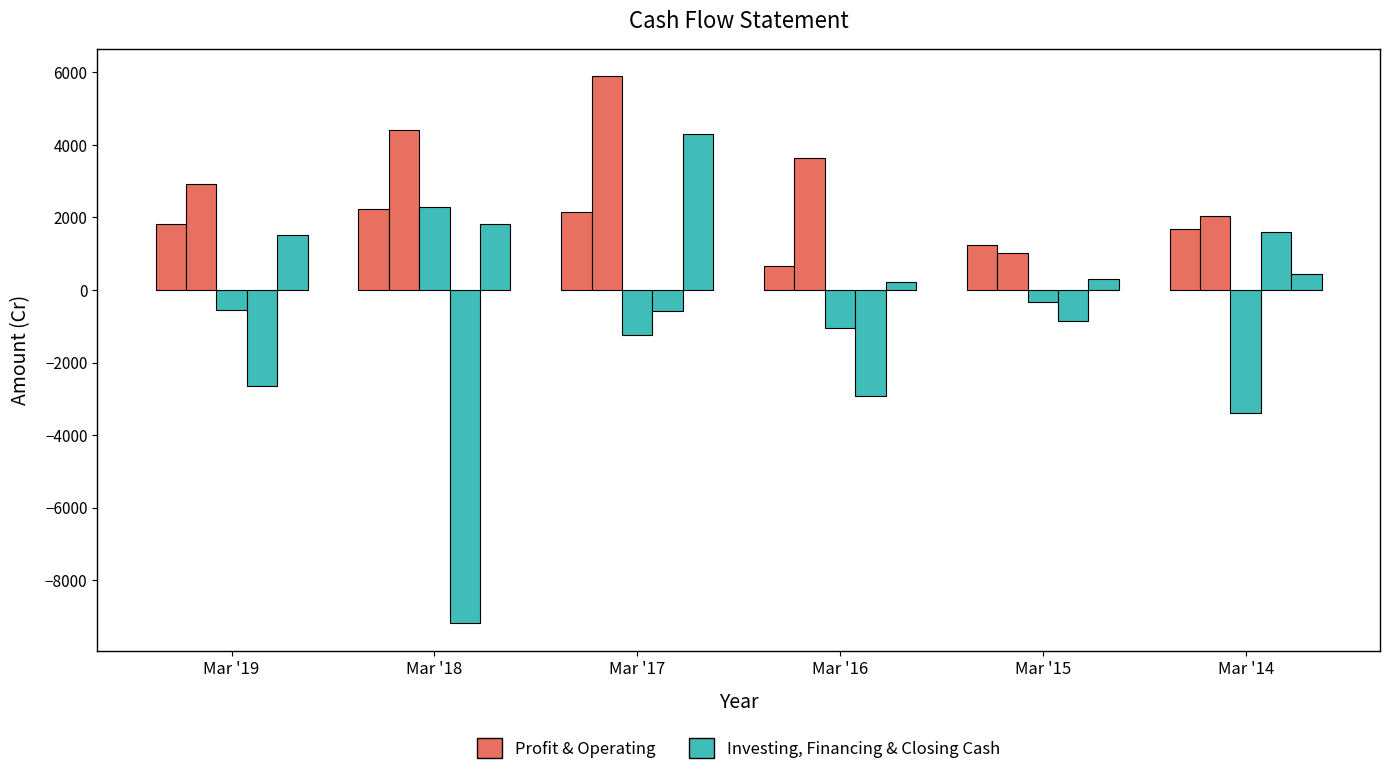

Count the number of data series in this chart.

5